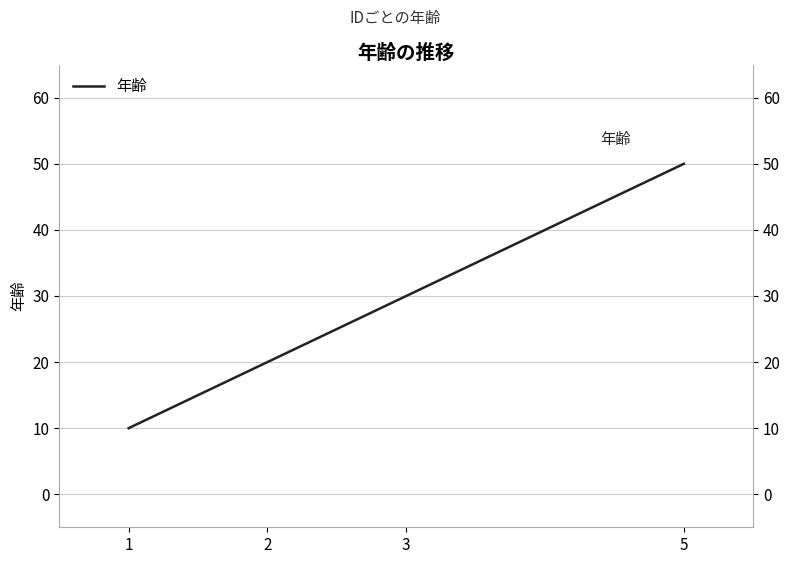

What is the sum of all values?

110